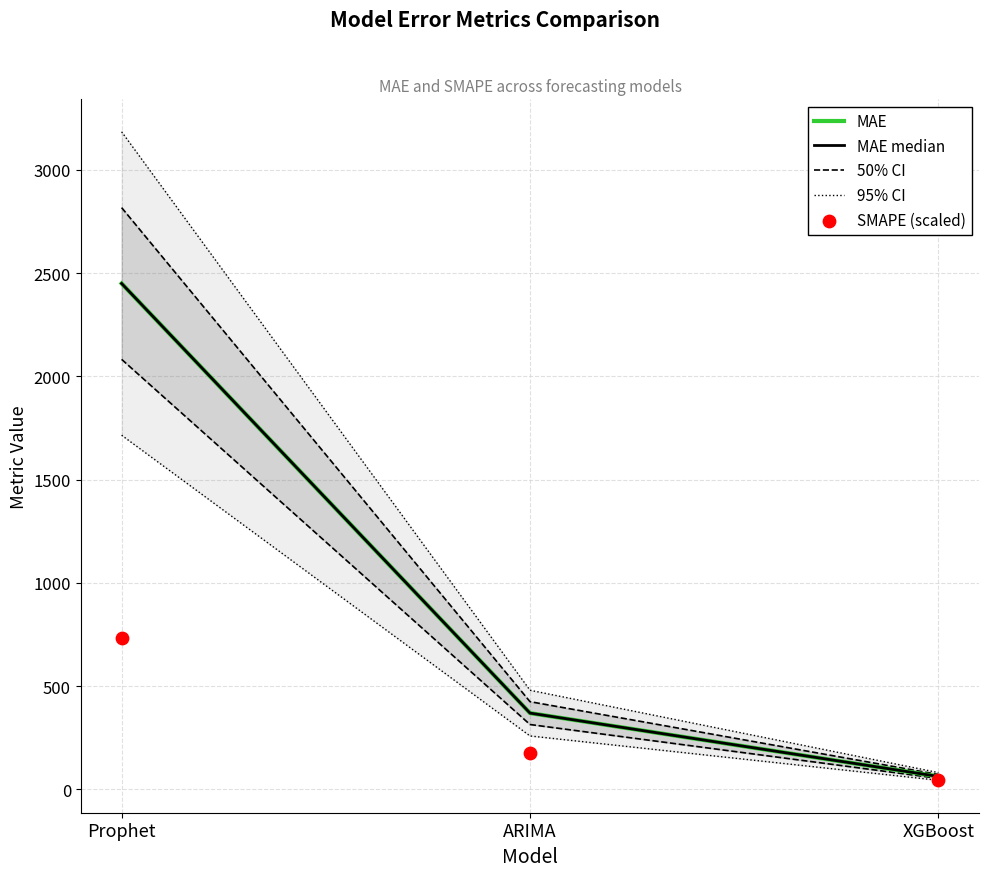

What are all the series names shown in the legend?

MAE, MAE median, 50% CI, 95% CI, SMAPE (scaled)